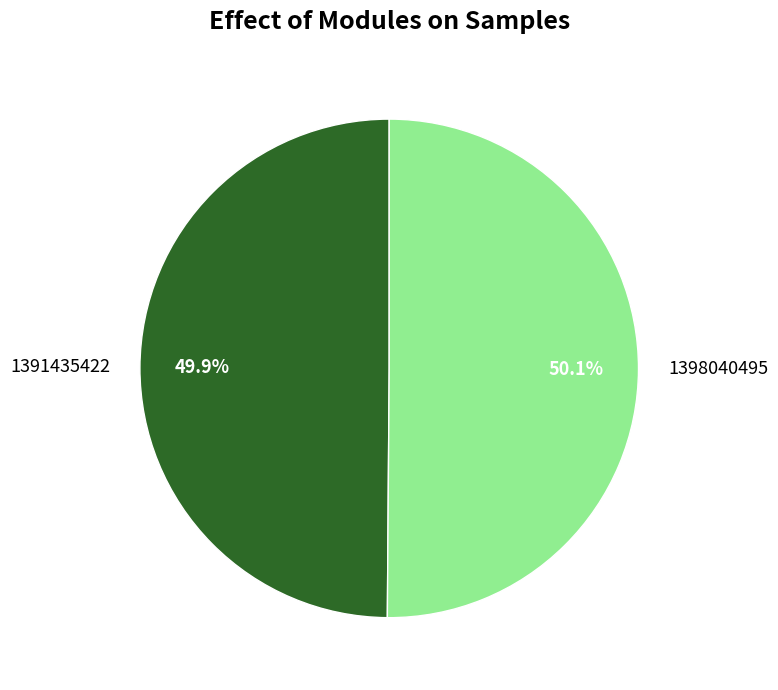

How many segments does this pie chart have?

2